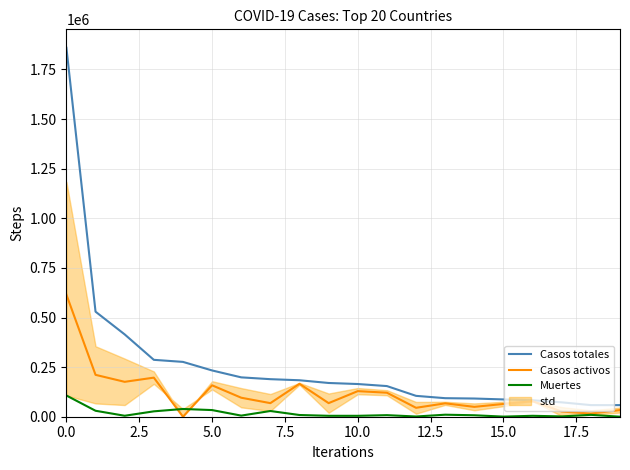

True or false: Muertes and Casos totales cross at least once.

False